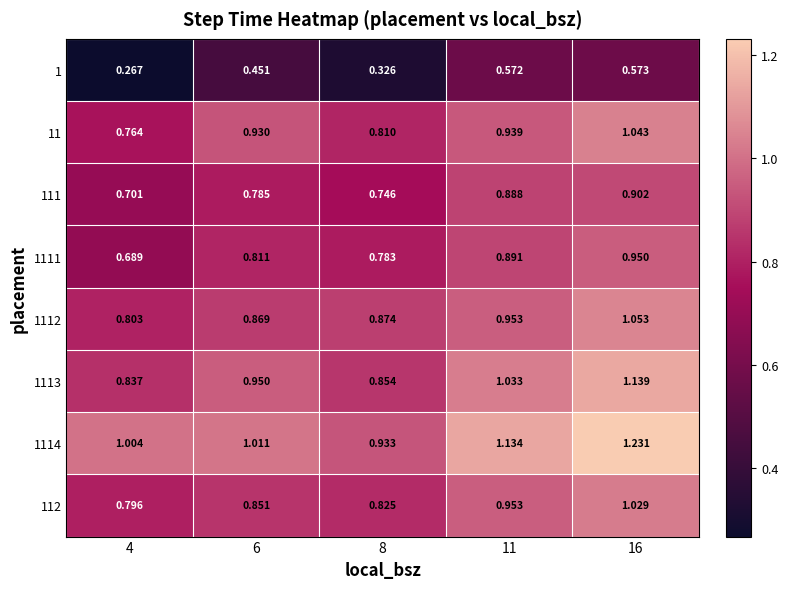

Is the value of 1111 at 6 greater than the value of 1 at 8?

Yes